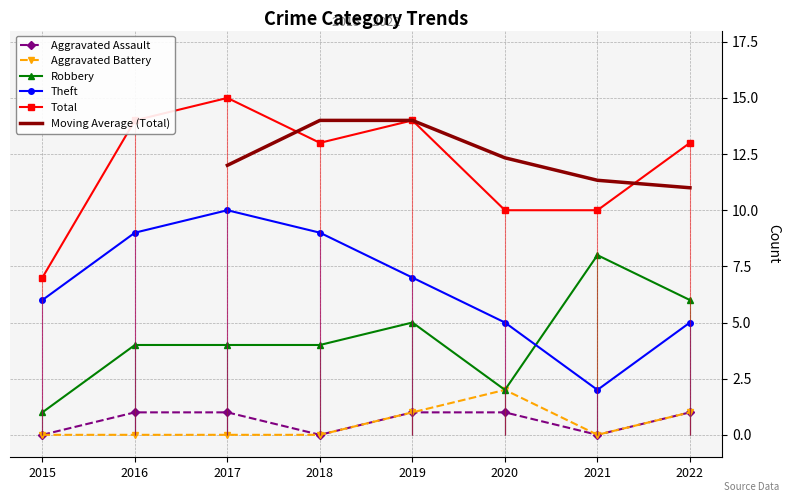

At which label does Theft reach its minimum?

2021